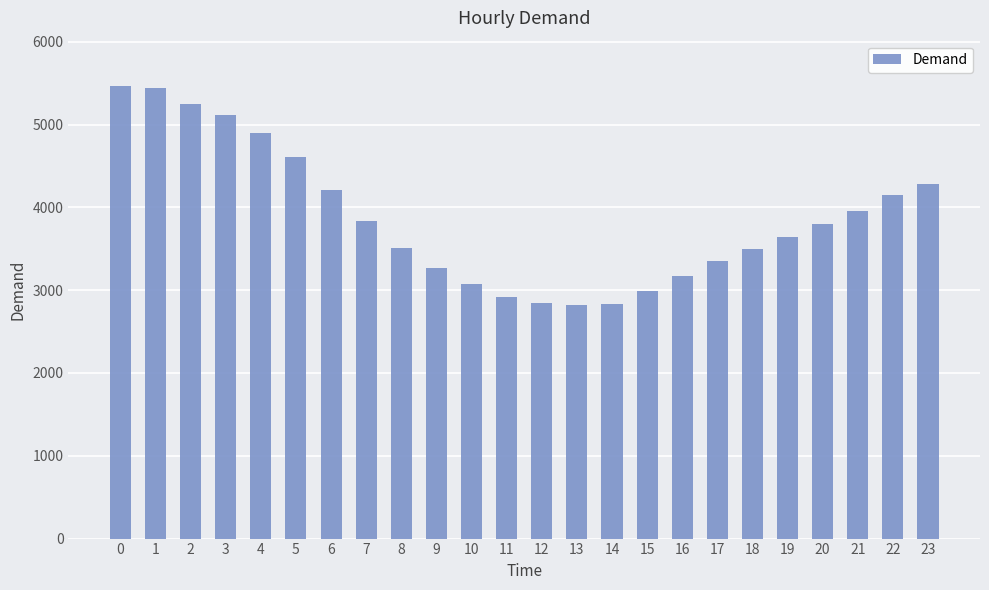

Which has a higher value, 22 or 21?

22